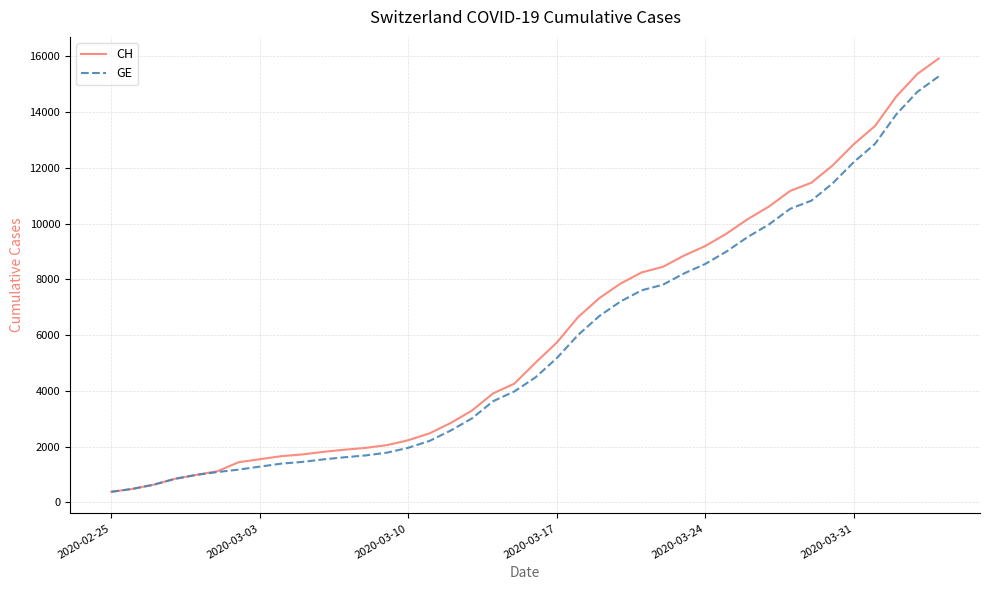

What is the maximum value shown in the chart?

15926